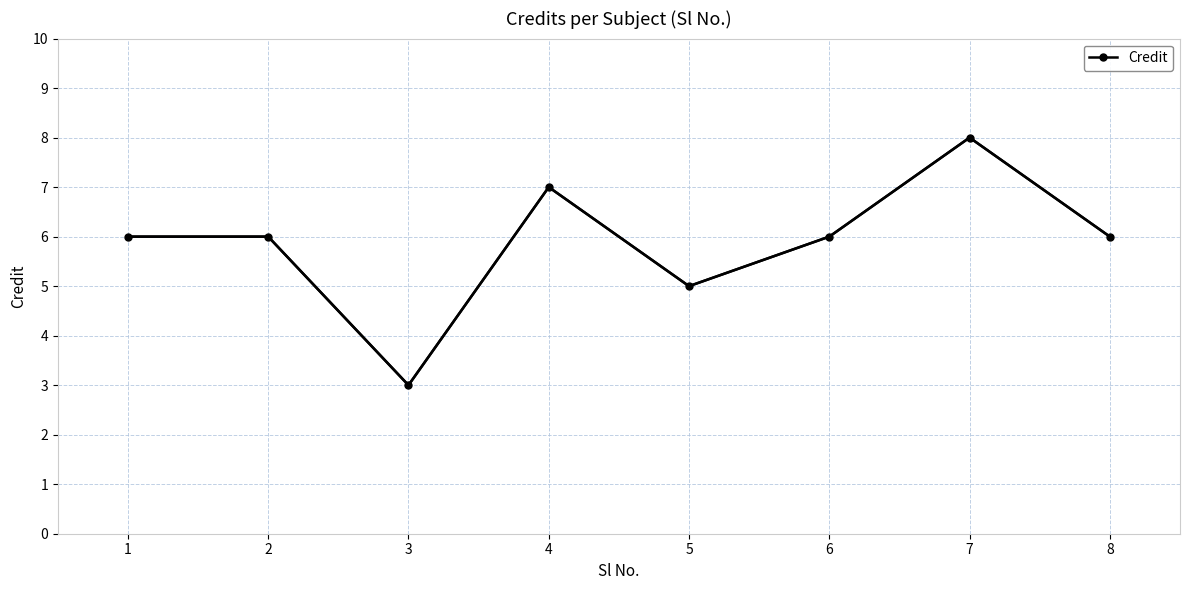

Is it true that the value at 1 is 9?

False